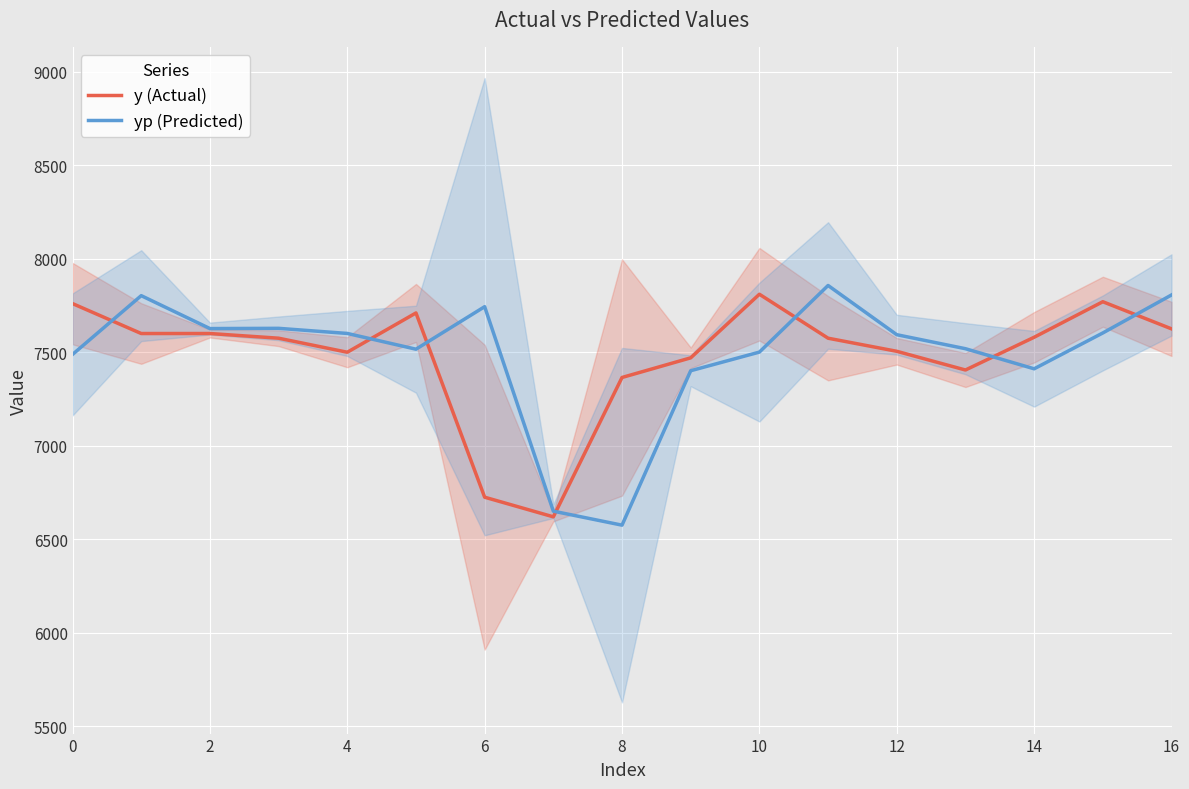

What are all the series names shown in the legend?

y (Actual), yp (Predicted)